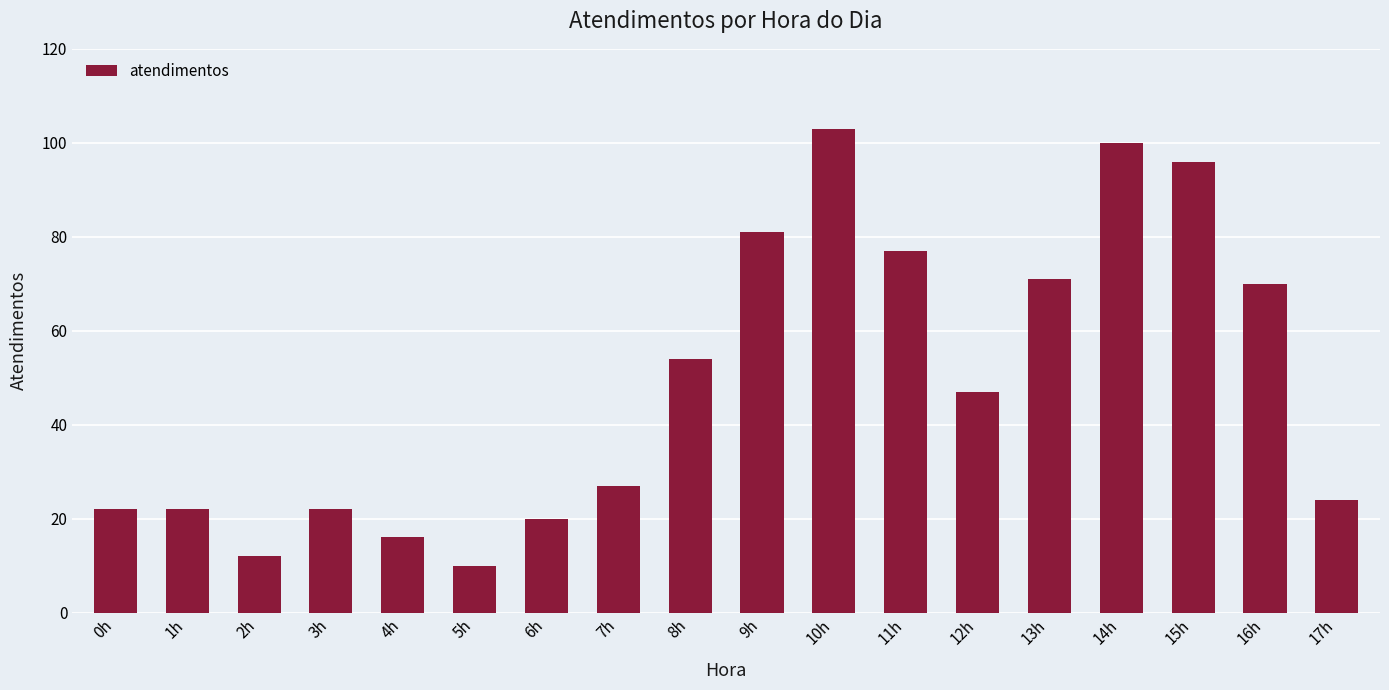

What is the label of the 18th bar from the left?

17h